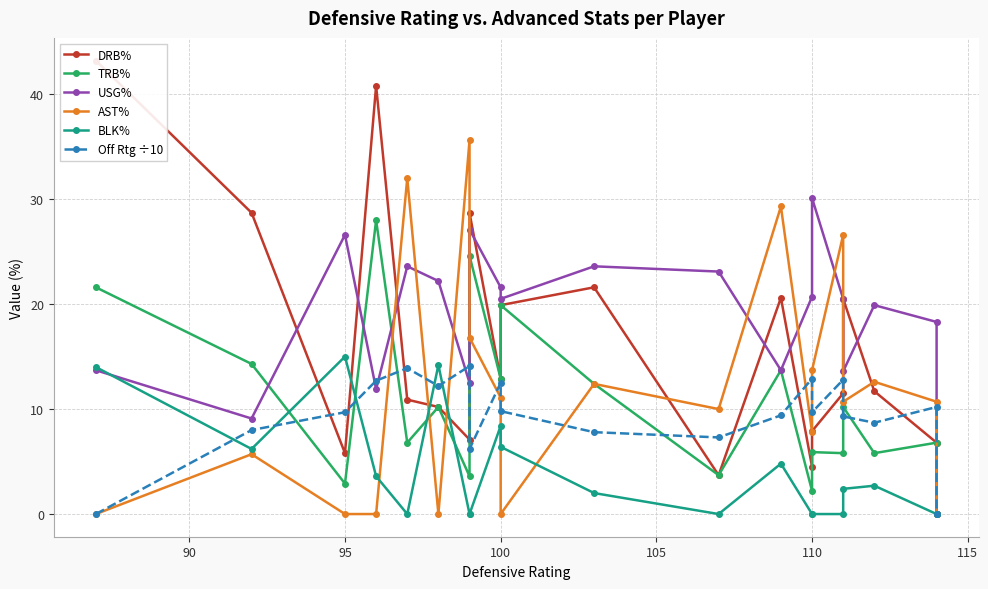

What is the difference between the second highest and second lowest values in the Off Rtg ÷10 series?

13.9